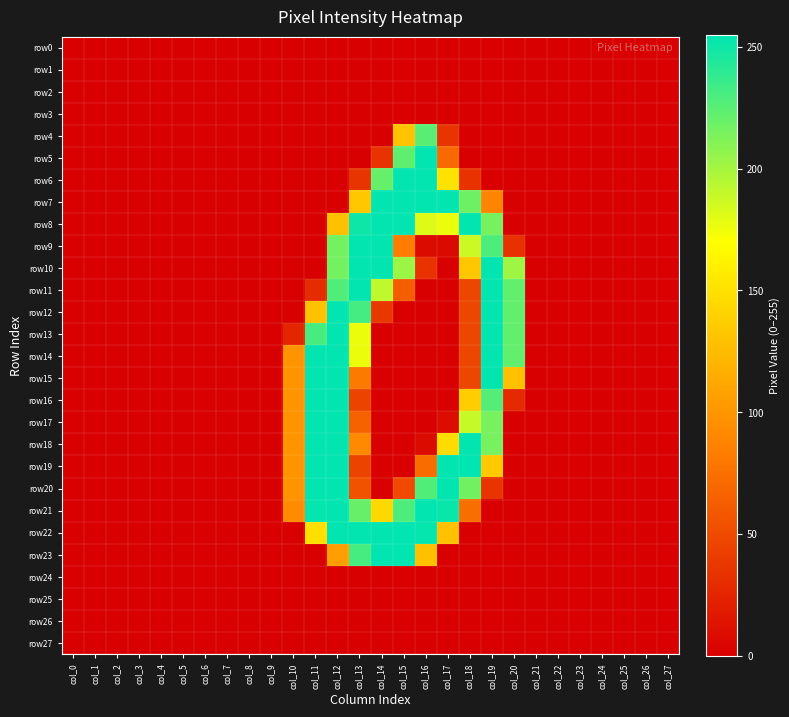

Reading left to right, extract all data points from this chart.

row0: col_0=0	col_1=0	col_2=0	col_3=0	col_4=0	col_5=0	col_6=0	col_7=0	col_8=0	col_9=0	col_10=0	col_11=0	col_12=0	col_13=0	col_14=0	col_15=0	col_16=0	col_17=0	col_18=0	col_19=0	col_20=0	col_21=0	col_22=0	col_23=0	col_24=0	col_25=0	col_26=0	col_27=0
row1: col_0=0	col_1=0	col_2=0	col_3=0	col_4=0	col_5=0	col_6=0	col_7=0	col_8=0	col_9=0	col_10=0	col_11=0	col_12=0	col_13=0	col_14=0	col_15=0	col_16=0	col_17=0	col_18=0	col_19=0	col_20=0	col_21=0	col_22=0	col_23=0	col_24=0	col_25=0	col_26=0	col_27=0
row2: col_0=0	col_1=0	col_2=0	col_3=0	col_4=0	col_5=0	col_6=0	col_7=0	col_8=0	col_9=0	col_10=0	col_11=0	col_12=0	col_13=0	col_14=0	col_15=0	col_16=0	col_17=0	col_18=0	col_19=0	col_20=0	col_21=0	col_22=0	col_23=0	col_24=0	col_25=0	col_26=0	col_27=0
row3: col_0=0	col_1=0	col_2=0	col_3=0	col_4=0	col_5=0	col_6=0	col_7=0	col_8=0	col_9=0	col_10=0	col_11=0	col_12=0	col_13=0	col_14=0	col_15=0	col_16=0	col_17=0	col_18=0	col_19=0	col_20=0	col_21=0	col_22=0	col_23=0	col_24=0	col_25=0	col_26=0	col_27=0
row4: col_0=0	col_1=0	col_2=0	col_3=0	col_4=0	col_5=0	col_6=0	col_7=0	col_8=0	col_9=0	col_10=0	col_11=0	col_12=0	col_13=0	col_14=0	col_15=130	col_16=225	col_17=35	col_18=0	col_19=0	col_20=0	col_21=0	col_22=0	col_23=0	col_24=0	col_25=0	col_26=0	col_27=0
row5: col_0=0	col_1=0	col_2=0	col_3=0	col_4=0	col_5=0	col_6=0	col_7=0	col_8=0	col_9=0	col_10=0	col_11=0	col_12=0	col_13=0	col_14=34	col_15=223	col_16=254	col_17=71	col_18=0	col_19=0	col_20=0	col_21=0	col_22=0	col_23=0	col_24=0	col_25=0	col_26=0	col_27=0
row6: col_0=0	col_1=0	col_2=0	col_3=0	col_4=0	col_5=0	col_6=0	col_7=0	col_8=0	col_9=0	col_10=0	col_11=0	col_12=0	col_13=35	col_14=220	col_15=254	col_16=254	col_17=151	col_18=34	col_19=0	col_20=0	col_21=0	col_22=0	col_23=0	col_24=0	col_25=0	col_26=0	col_27=0
row7: col_0=0	col_1=0	col_2=0	col_3=0	col_4=0	col_5=0	col_6=0	col_7=0	col_8=0	col_9=0	col_10=0	col_11=0	col_12=0	col_13=133	col_14=254	col_15=254	col_16=254	col_17=254	col_18=218	col_19=89	col_20=0	col_21=0	col_22=0	col_23=0	col_24=0	col_25=0	col_26=0	col_27=0
row8: col_0=0	col_1=0	col_2=0	col_3=0	col_4=0	col_5=0	col_6=0	col_7=0	col_8=0	col_9=0	col_10=0	col_11=0	col_12=128	col_13=250	col_14=254	col_15=254	col_16=181	col_17=176	col_18=254	col_19=215	col_20=0	col_21=0	col_22=0	col_23=0	col_24=0	col_25=0	col_26=0	col_27=0
row9: col_0=0	col_1=0	col_2=0	col_3=0	col_4=0	col_5=0	col_6=0	col_7=0	col_8=0	col_9=0	col_10=0	col_11=0	col_12=216	col_13=254	col_14=254	col_15=83	col_16=8	col_17=7	col_18=187	col_19=229	col_20=33	col_21=0	col_22=0	col_23=0	col_24=0	col_25=0	col_26=0	col_27=0
row10: col_0=0	col_1=0	col_2=0	col_3=0	col_4=0	col_5=0	col_6=0	col_7=0	col_8=0	col_9=0	col_10=0	col_11=0	col_12=216	col_13=254	col_14=254	col_15=203	col_16=34	col_17=0	col_18=133	col_19=254	col_20=202	col_21=0	col_22=0	col_23=0	col_24=0	col_25=0	col_26=0	col_27=0
row11: col_0=0	col_1=0	col_2=0	col_3=0	col_4=0	col_5=0	col_6=0	col_7=0	col_8=0	col_9=0	col_10=0	col_11=29	col_12=228	col_13=254	col_14=191	col_15=63	col_16=0	col_17=0	col_18=47	col_19=254	col_20=222	col_21=0	col_22=0	col_23=0	col_24=0	col_25=0	col_26=0	col_27=0
row12: col_0=0	col_1=0	col_2=0	col_3=0	col_4=0	col_5=0	col_6=0	col_7=0	col_8=0	col_9=0	col_10=0	col_11=129	col_12=254	col_13=232	col_14=37	col_15=0	col_16=0	col_17=0	col_18=47	col_19=254	col_20=222	col_21=0	col_22=0	col_23=0	col_24=0	col_25=0	col_26=0	col_27=0
row13: col_0=0	col_1=0	col_2=0	col_3=0	col_4=0	col_5=0	col_6=0	col_7=0	col_8=0	col_9=0	col_10=26	col_11=231	col_12=254	col_13=176	col_14=0	col_15=0	col_16=0	col_17=0	col_18=47	col_19=254	col_20=222	col_21=0	col_22=0	col_23=0	col_24=0	col_25=0	col_26=0	col_27=0
row14: col_0=0	col_1=0	col_2=0	col_3=0	col_4=0	col_5=0	col_6=0	col_7=0	col_8=0	col_9=0	col_10=99	col_11=254	col_12=254	col_13=176	col_14=0	col_15=0	col_16=0	col_17=0	col_18=47	col_19=254	col_20=222	col_21=0	col_22=0	col_23=0	col_24=0	col_25=0	col_26=0	col_27=0
row15: col_0=0	col_1=0	col_2=0	col_3=0	col_4=0	col_5=0	col_6=0	col_7=0	col_8=0	col_9=0	col_10=99	col_11=254	col_12=254	col_13=82	col_14=0	col_15=0	col_16=0	col_17=0	col_18=47	col_19=254	col_20=128	col_21=0	col_22=0	col_23=0	col_24=0	col_25=0	col_26=0	col_27=0
row16: col_0=0	col_1=0	col_2=0	col_3=0	col_4=0	col_5=0	col_6=0	col_7=0	col_8=0	col_9=0	col_10=99	col_11=254	col_12=254	col_13=45	col_14=0	col_15=0	col_16=0	col_17=0	col_18=137	col_19=227	col_20=28	col_21=0	col_22=0	col_23=0	col_24=0	col_25=0	col_26=0	col_27=0
row17: col_0=0	col_1=0	col_2=0	col_3=0	col_4=0	col_5=0	col_6=0	col_7=0	col_8=0	col_9=0	col_10=99	col_11=254	col_12=254	col_13=66	col_14=0	col_15=0	col_16=0	col_17=9	col_18=189	col_19=215	col_20=0	col_21=0	col_22=0	col_23=0	col_24=0	col_25=0	col_26=0	col_27=0
row18: col_0=0	col_1=0	col_2=0	col_3=0	col_4=0	col_5=0	col_6=0	col_7=0	col_8=0	col_9=0	col_10=99	col_11=254	col_12=254	col_13=92	col_14=0	col_15=0	col_16=8	col_17=146	col_18=254	col_19=215	col_20=0	col_21=0	col_22=0	col_23=0	col_24=0	col_25=0	col_26=0	col_27=0
row19: col_0=0	col_1=0	col_2=0	col_3=0	col_4=0	col_5=0	col_6=0	col_7=0	col_8=0	col_9=0	col_10=99	col_11=254	col_12=254	col_13=45	col_14=0	col_15=0	col_16=73	col_17=254	col_18=255	col_19=134	col_20=0	col_21=0	col_22=0	col_23=0	col_24=0	col_25=0	col_26=0	col_27=0
row20: col_0=0	col_1=0	col_2=0	col_3=0	col_4=0	col_5=0	col_6=0	col_7=0	col_8=0	col_9=0	col_10=99	col_11=254	col_12=254	col_13=55	col_14=0	col_15=50	col_16=228	col_17=254	col_18=217	col_19=35	col_20=0	col_21=0	col_22=0	col_23=0	col_24=0	col_25=0	col_26=0	col_27=0
row21: col_0=0	col_1=0	col_2=0	col_3=0	col_4=0	col_5=0	col_6=0	col_7=0	col_8=0	col_9=0	col_10=94	col_11=253	col_12=254	col_13=220	col_14=144	col_15=229	col_16=254	col_17=252	col_18=74	col_19=0	col_20=0	col_21=0	col_22=0	col_23=0	col_24=0	col_25=0	col_26=0	col_27=0
row22: col_0=0	col_1=0	col_2=0	col_3=0	col_4=0	col_5=0	col_6=0	col_7=0	col_8=0	col_9=0	col_10=0	col_11=149	col_12=254	col_13=254	col_14=254	col_15=255	col_16=253	col_17=129	col_18=0	col_19=0	col_20=0	col_21=0	col_22=0	col_23=0	col_24=0	col_25=0	col_26=0	col_27=0
row23: col_0=0	col_1=0	col_2=0	col_3=0	col_4=0	col_5=0	col_6=0	col_7=0	col_8=0	col_9=0	col_10=0	col_11=0	col_12=106	col_13=231	col_14=254	col_15=255	col_16=128	col_17=0	col_18=0	col_19=0	col_20=0	col_21=0	col_22=0	col_23=0	col_24=0	col_25=0	col_26=0	col_27=0
row24: col_0=0	col_1=0	col_2=0	col_3=0	col_4=0	col_5=0	col_6=0	col_7=0	col_8=0	col_9=0	col_10=0	col_11=0	col_12=0	col_13=0	col_14=0	col_15=0	col_16=0	col_17=0	col_18=0	col_19=0	col_20=0	col_21=0	col_22=0	col_23=0	col_24=0	col_25=0	col_26=0	col_27=0
row25: col_0=0	col_1=0	col_2=0	col_3=0	col_4=0	col_5=0	col_6=0	col_7=0	col_8=0	col_9=0	col_10=0	col_11=0	col_12=0	col_13=0	col_14=0	col_15=0	col_16=0	col_17=0	col_18=0	col_19=0	col_20=0	col_21=0	col_22=0	col_23=0	col_24=0	col_25=0	col_26=0	col_27=0
row26: col_0=0	col_1=0	col_2=0	col_3=0	col_4=0	col_5=0	col_6=0	col_7=0	col_8=0	col_9=0	col_10=0	col_11=0	col_12=0	col_13=0	col_14=0	col_15=0	col_16=0	col_17=0	col_18=0	col_19=0	col_20=0	col_21=0	col_22=0	col_23=0	col_24=0	col_25=0	col_26=0	col_27=0
row27: col_0=0	col_1=0	col_2=0	col_3=0	col_4=0	col_5=0	col_6=0	col_7=0	col_8=0	col_9=0	col_10=0	col_11=0	col_12=0	col_13=0	col_14=0	col_15=0	col_16=0	col_17=0	col_18=0	col_19=0	col_20=0	col_21=0	col_22=0	col_23=0	col_24=0	col_25=0	col_26=0	col_27=0